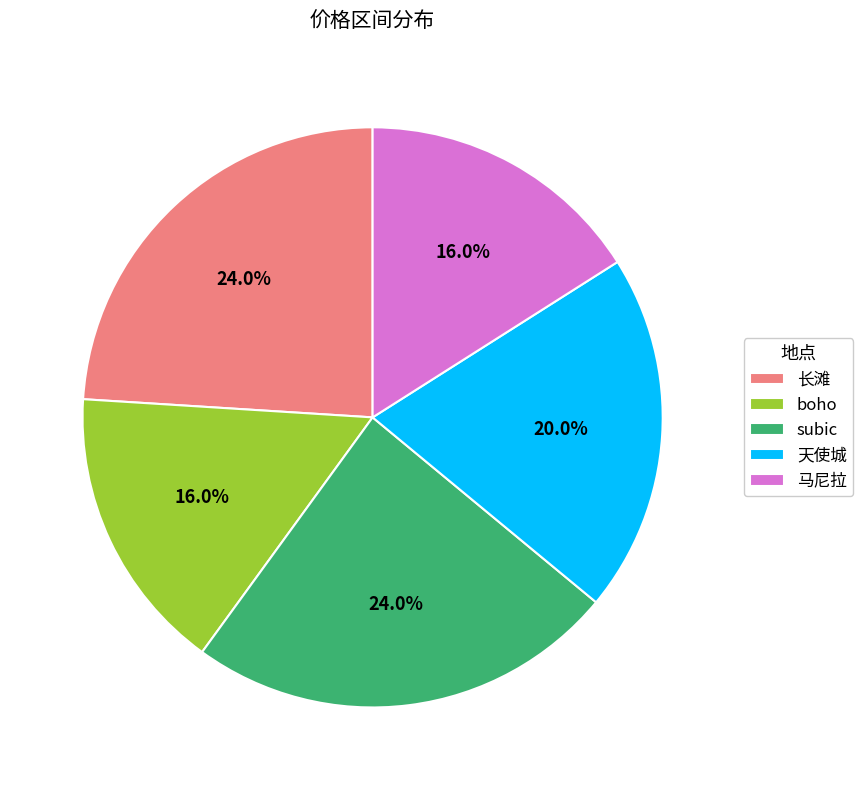

Between 天使城 and 马尼拉, which is larger?

天使城